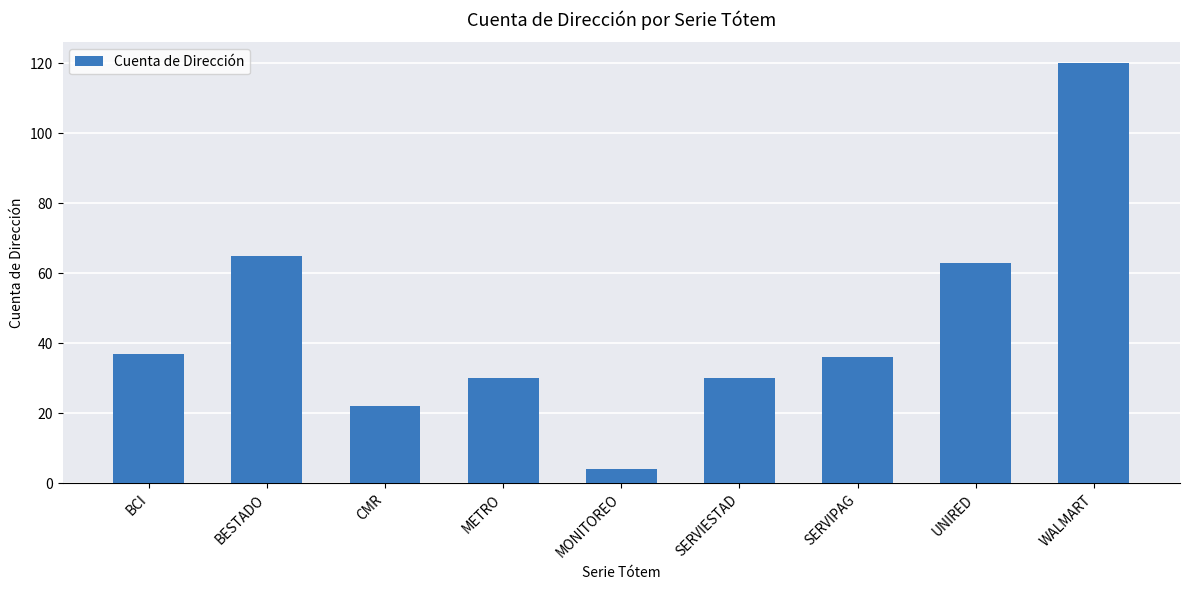

Is it true that the value at SERVIPAG is 36?

True